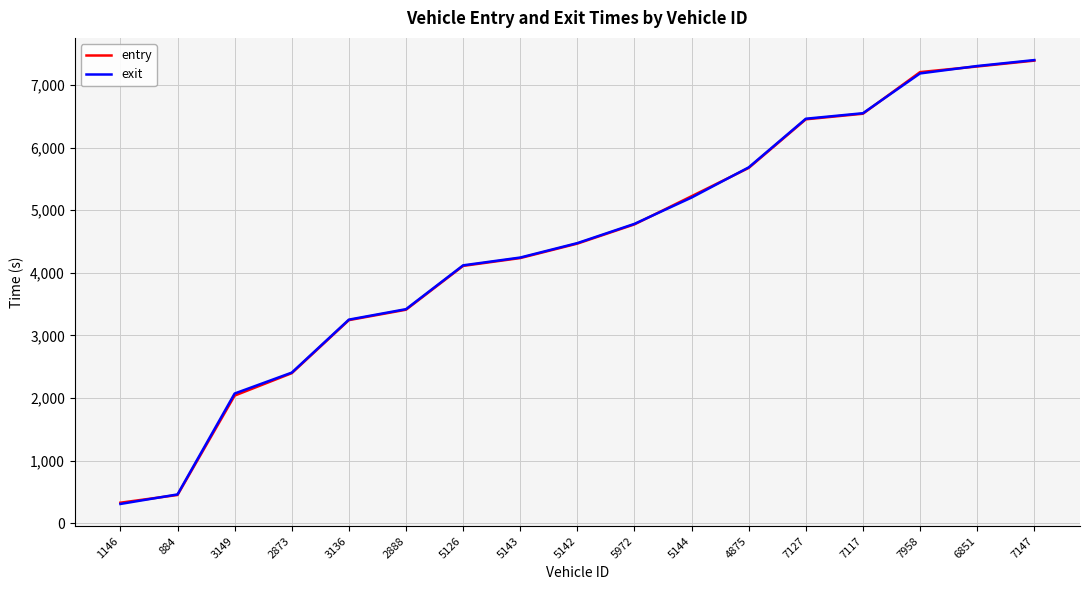

At which category is the sum across all series the highest?

7147